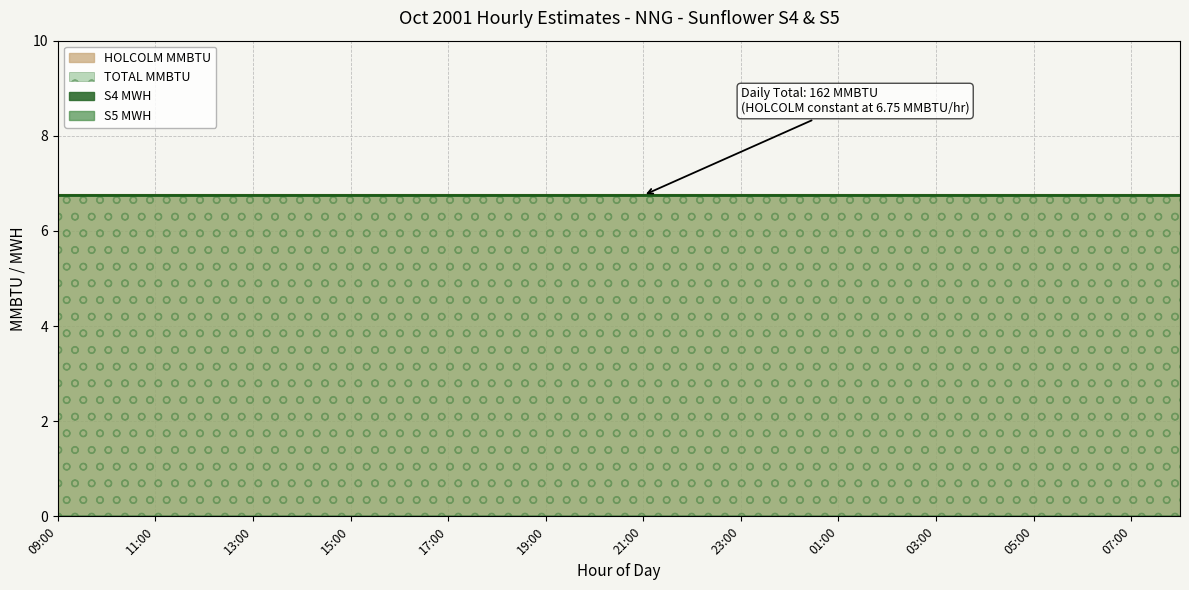

What is the label of the 2nd point from the right?

07:00